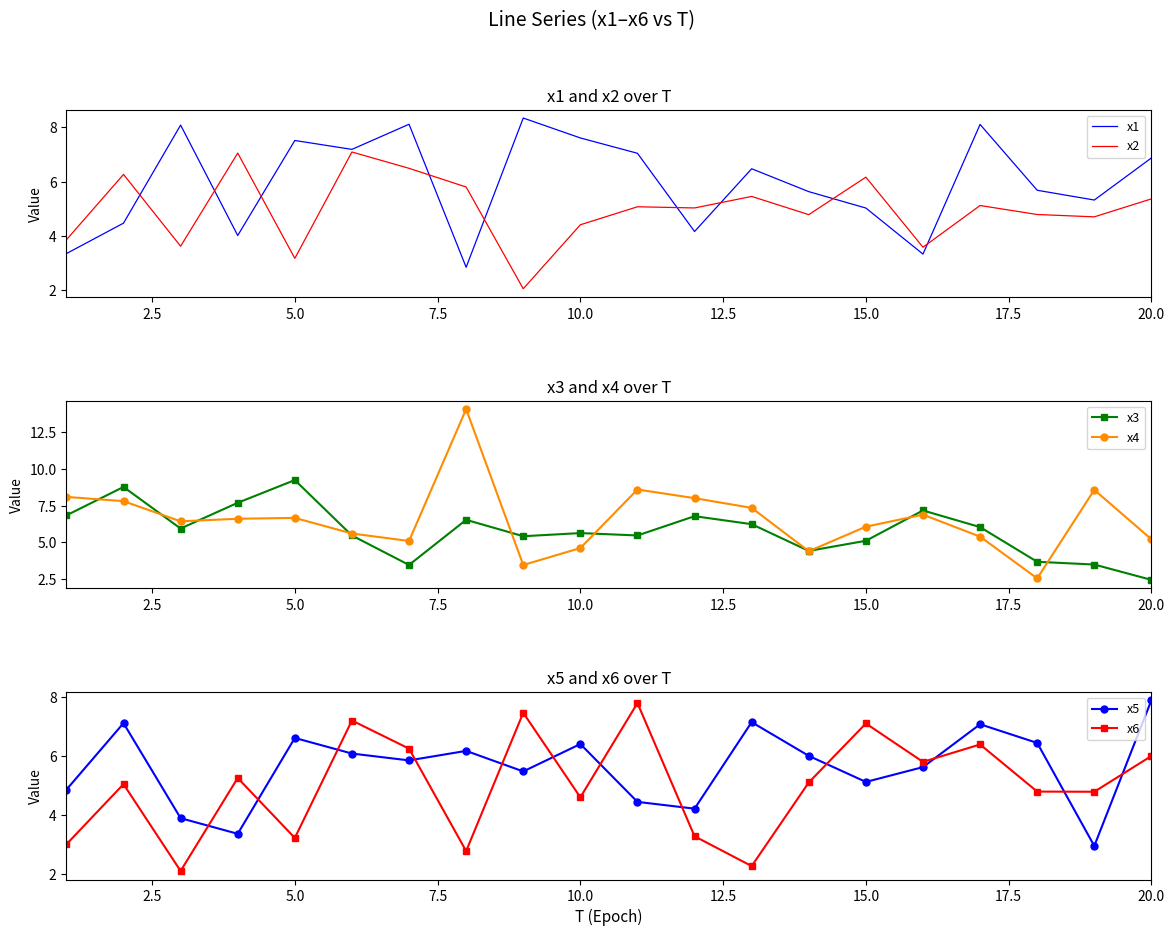

At how many categories does at least one series exceed 4?

20